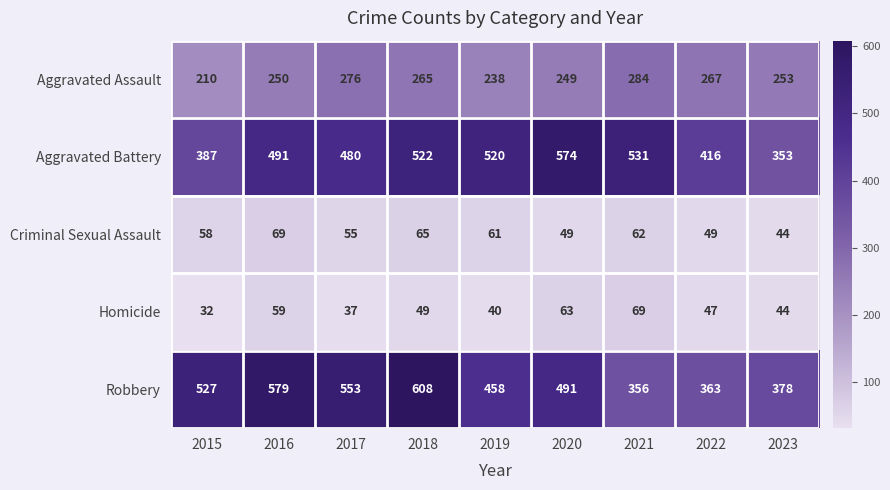

Which label corresponds to the smallest value in the chart?

2015